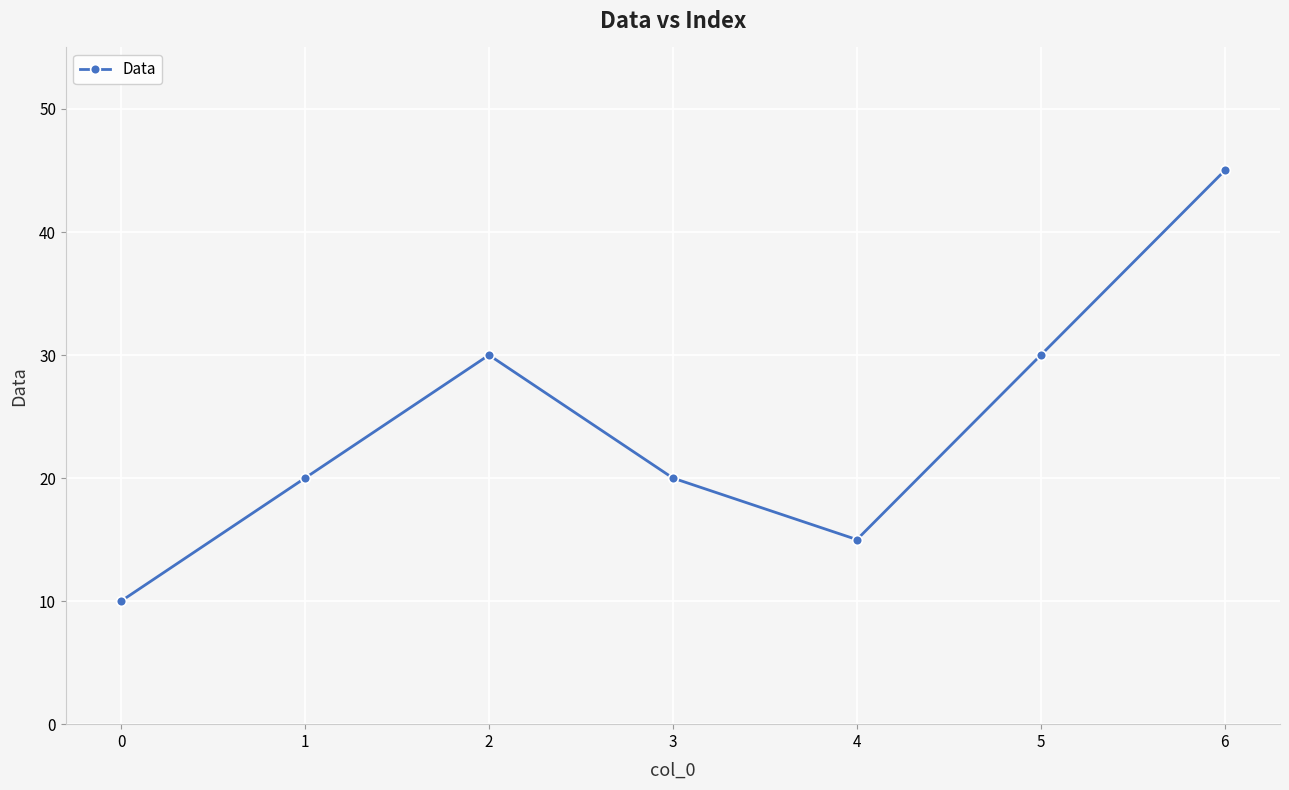

Reading left to right, list all the values displayed in this chart.

10	20	30	20	15	30	45